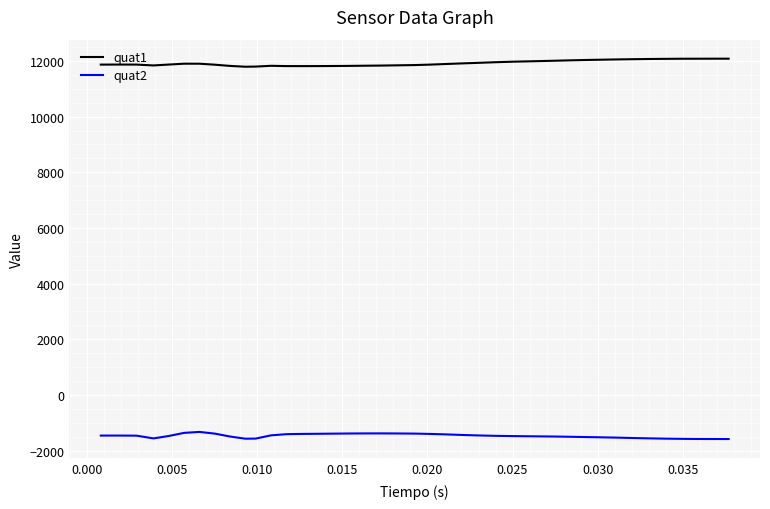

True or false: quat2 has more than 2 points higher than both neighbors.

True